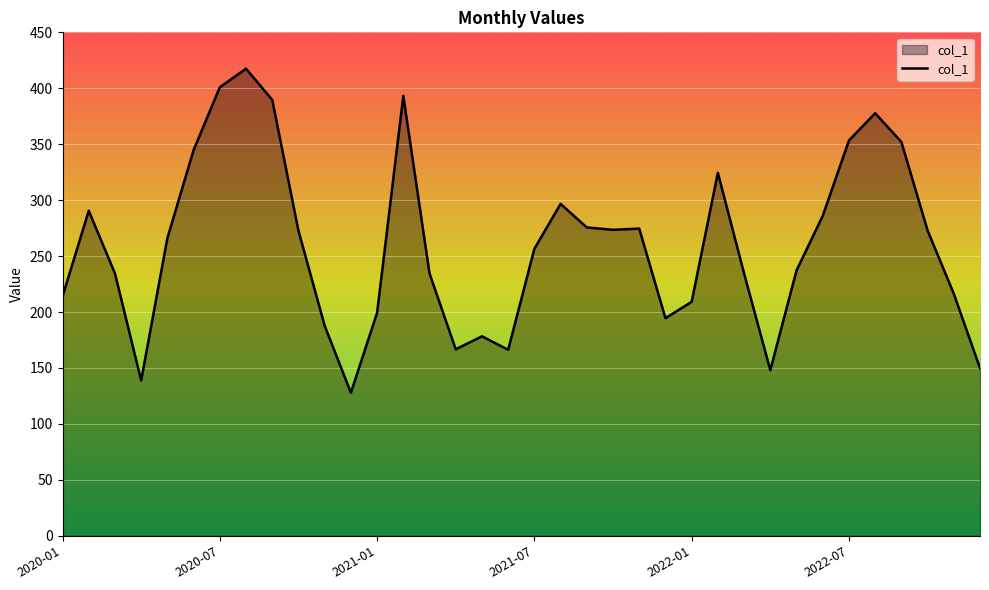

How many lines are shown in the chart?

1